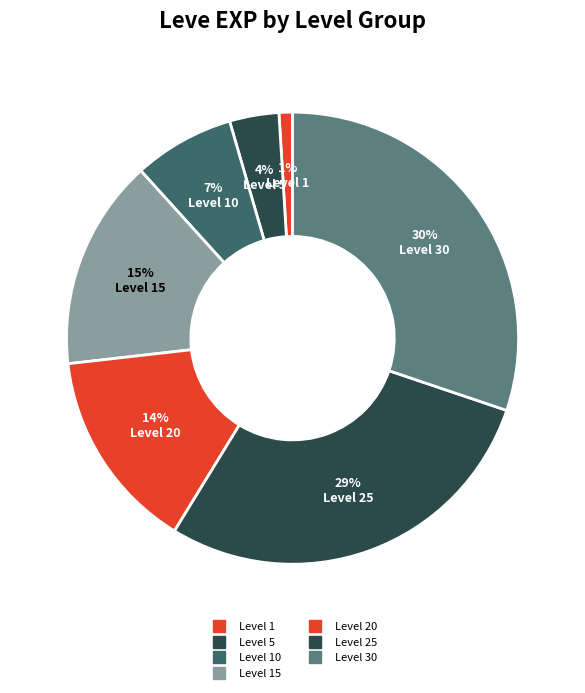

Does any single category account for the majority?

No